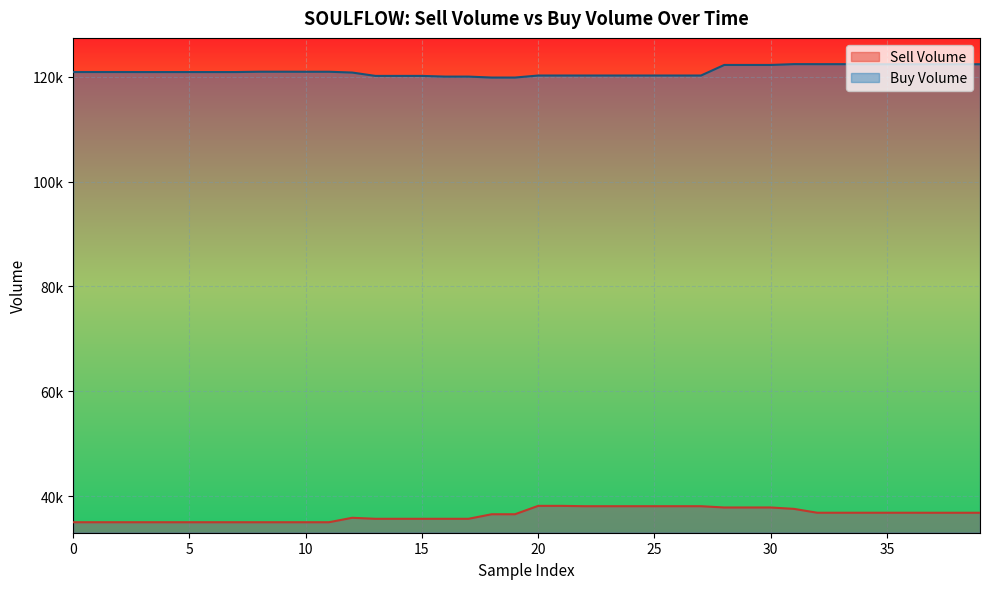

Is the value of Sell Volume at 20 greater than the value of Buy Volume at 13?

No